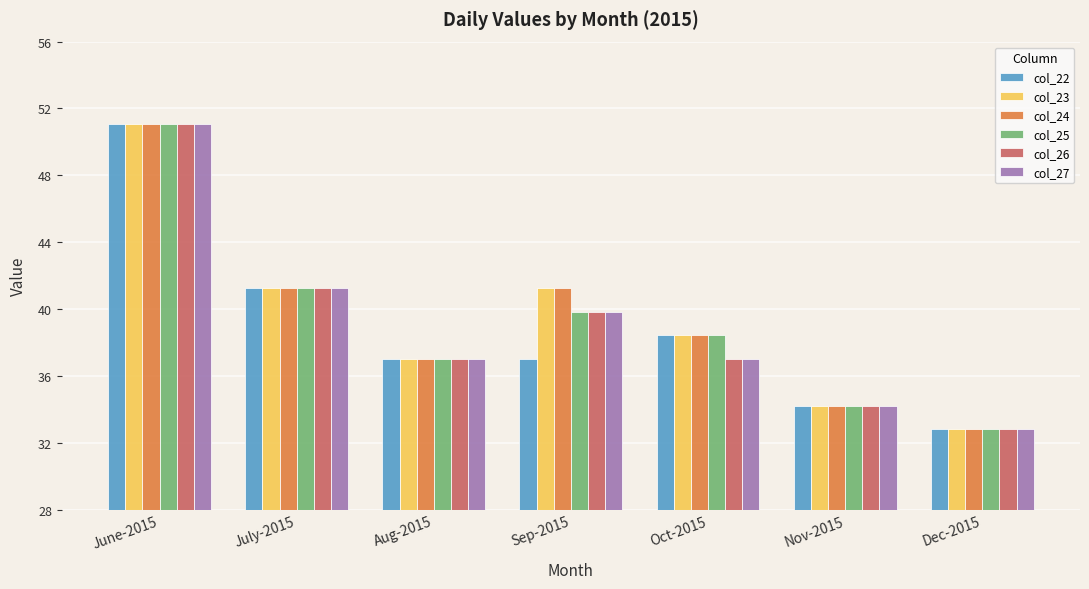

The value of col_25 at Dec-2015 is 49.4. True or false?

False